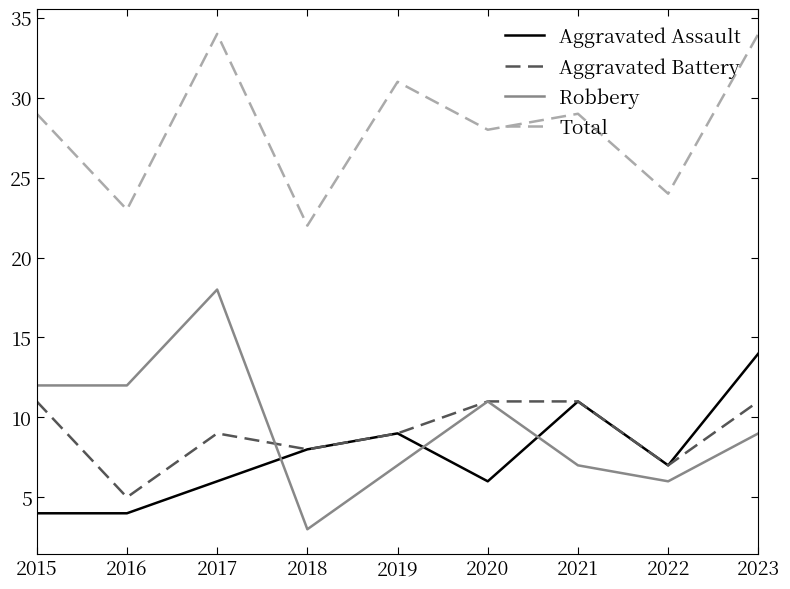

True or false: Aggravated Battery and Robbery intersect in this chart.

True